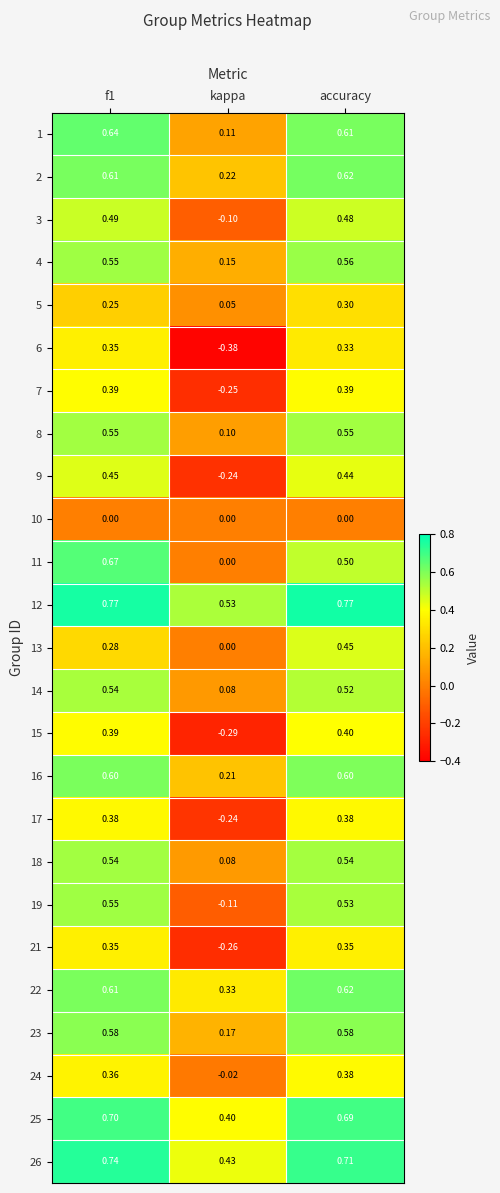

At which label is 22 closest to 0?

kappa